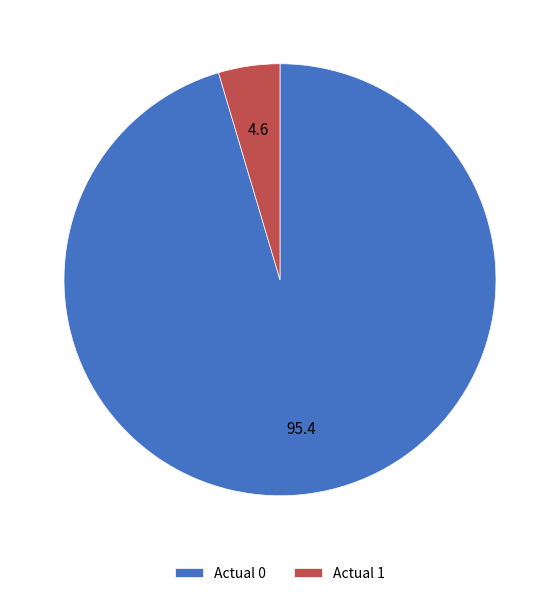

Which category has the biggest portion of the pie?

Actual 0